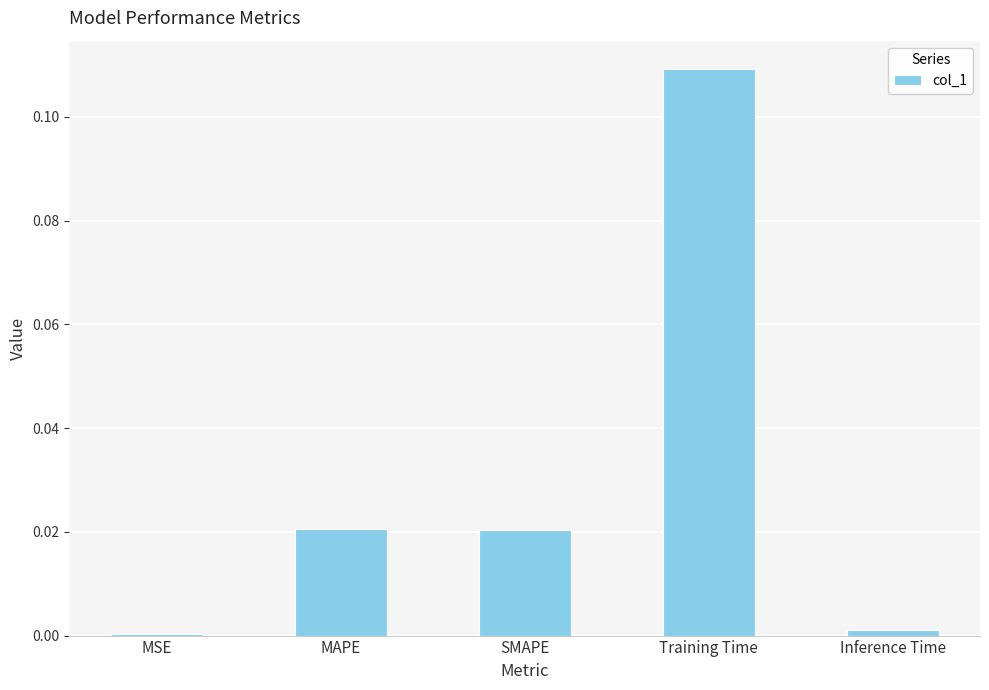

At which category does the chart reach its peak across all series?

Training Time